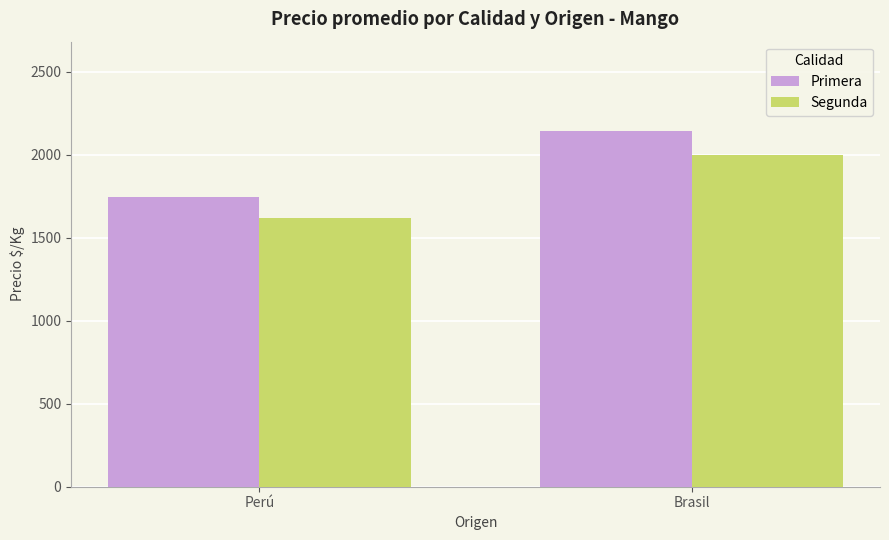

What are all the series names shown in the legend?

Primera, Segunda